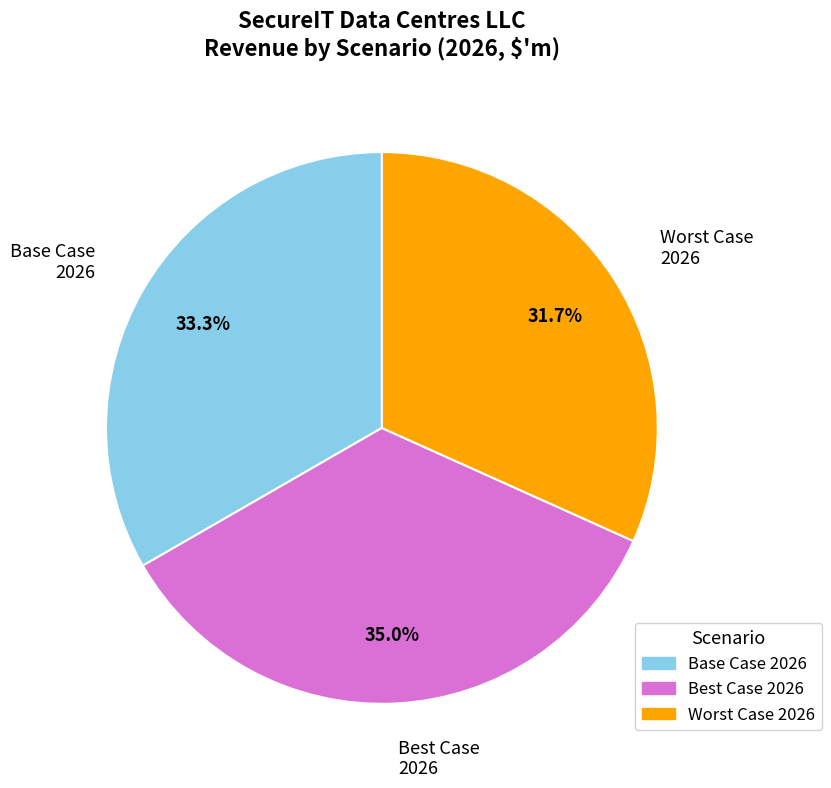

Is there a majority slice in this chart?

No